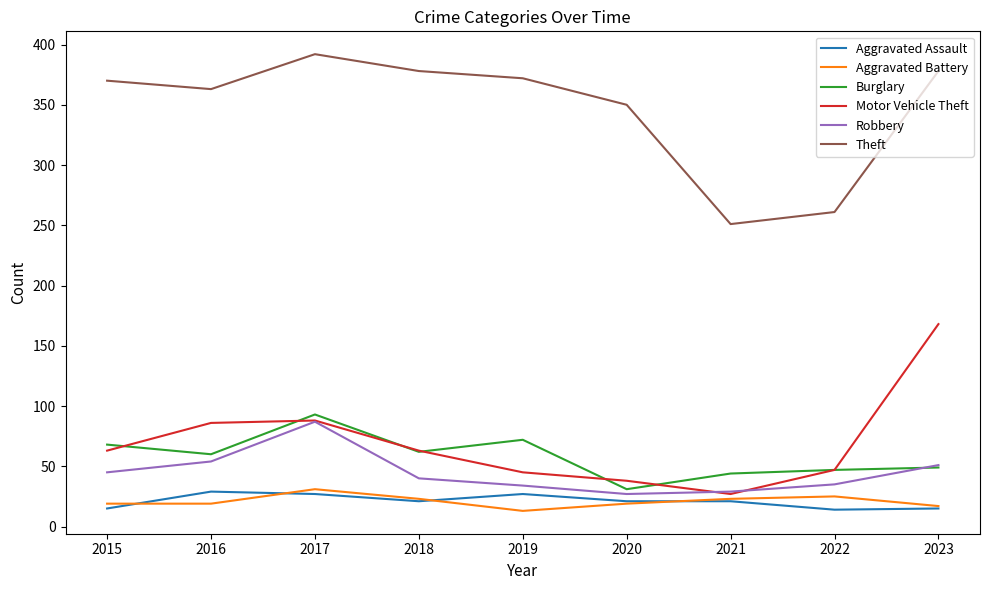

How many lines are shown in the chart?

6